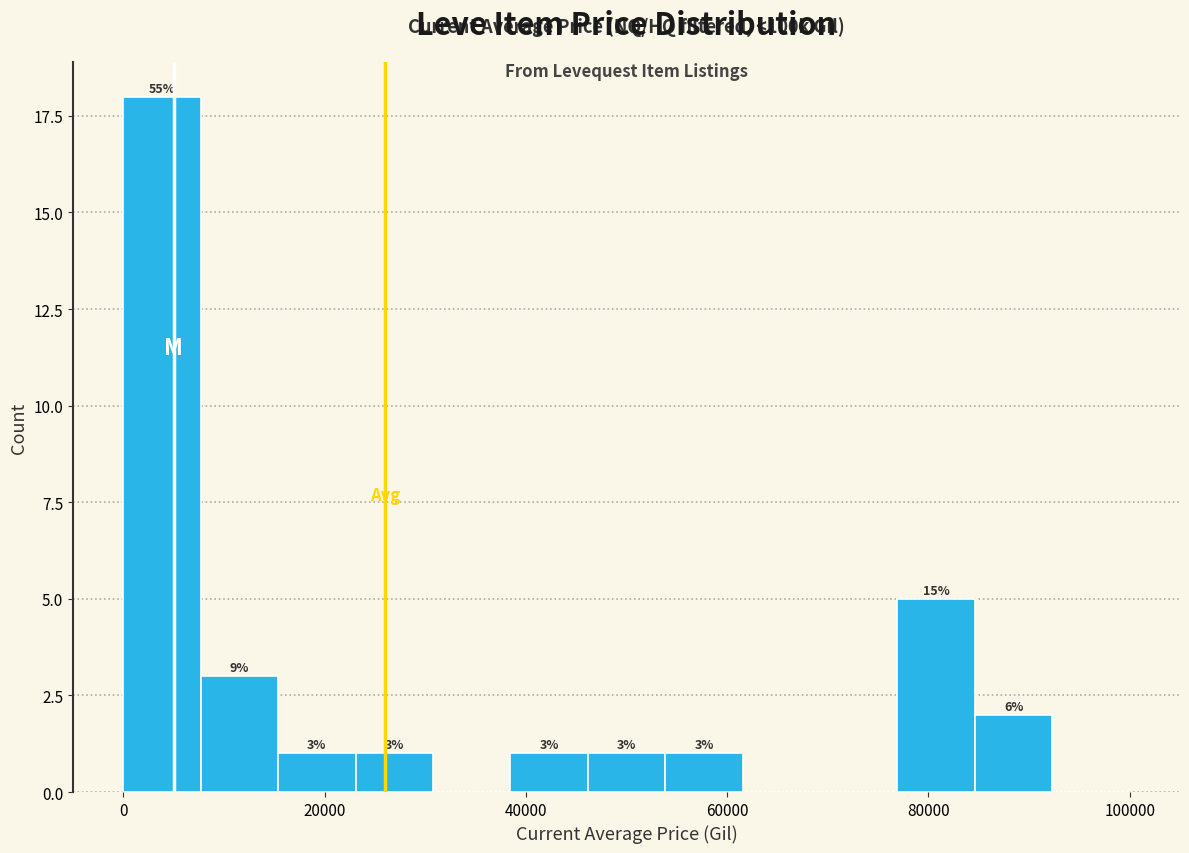

Around what value on the x-axis is the tallest bar? Give the approximate position of its centre, as read against the axis.

4000